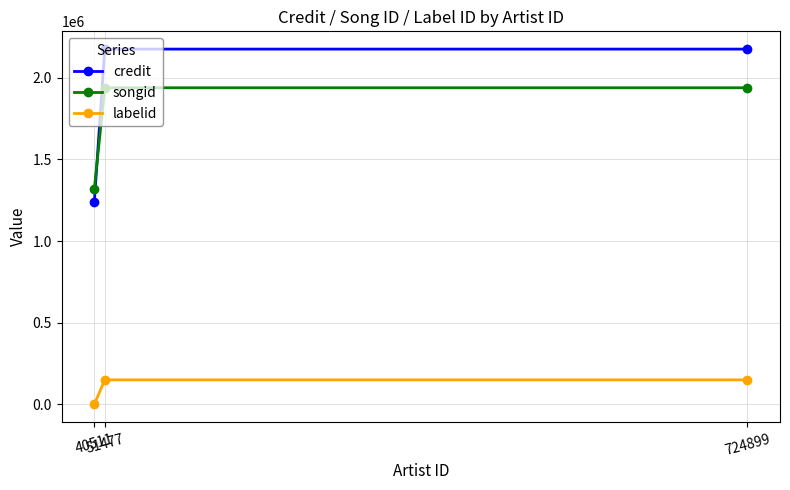

Which series has the largest total across all categories?

credit